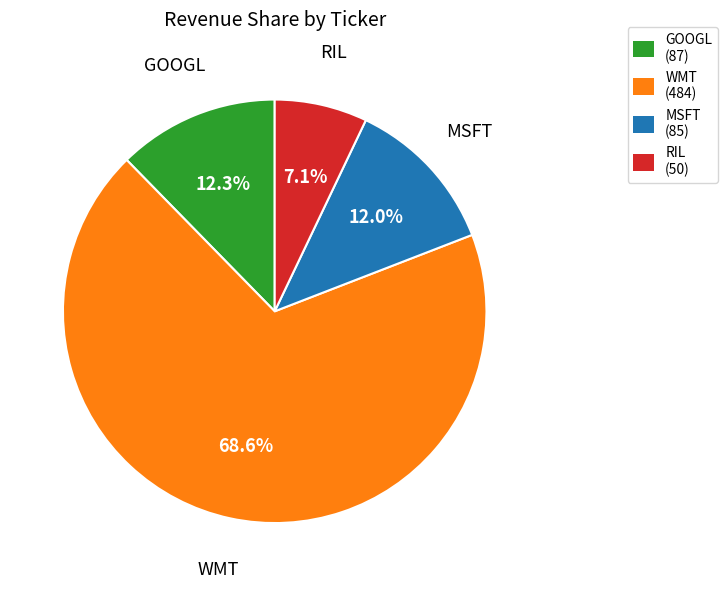

Is there any slice that represents more than half of the pie?

Yes